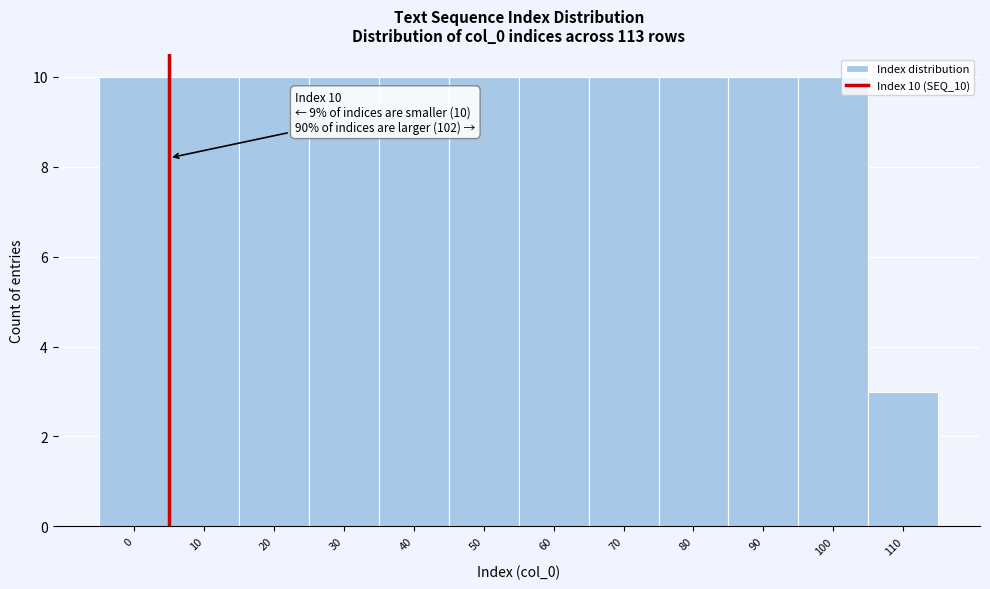

Reading left to right, transcribe all the data shown in this chart.

10	10	10	10	10	10	10	10	10	10	10	3